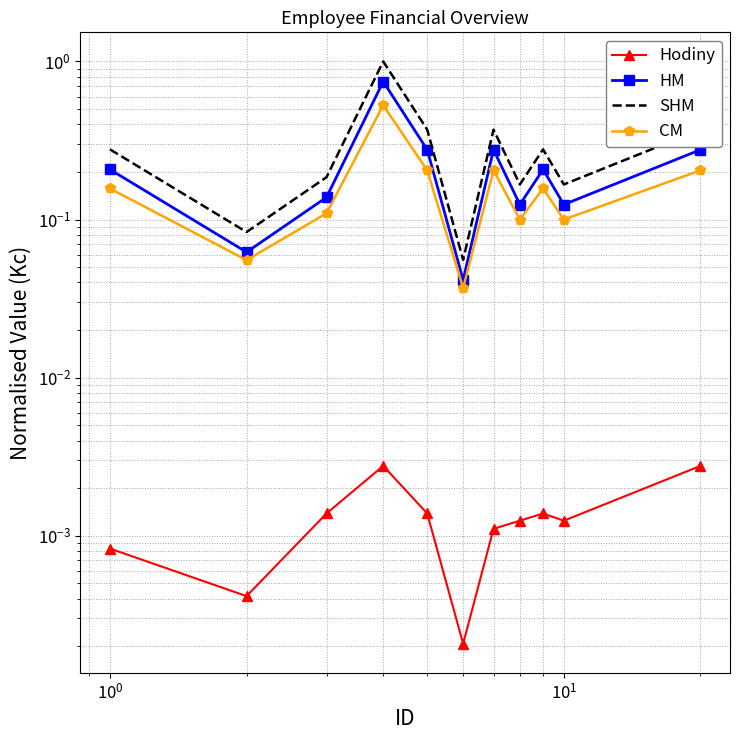

True or false: HM and SHM intersect in this chart.

False